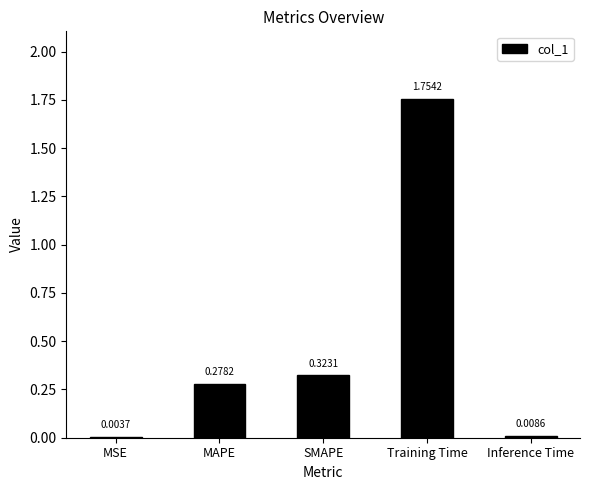

Where is the data nearest to the value 0?

MSE